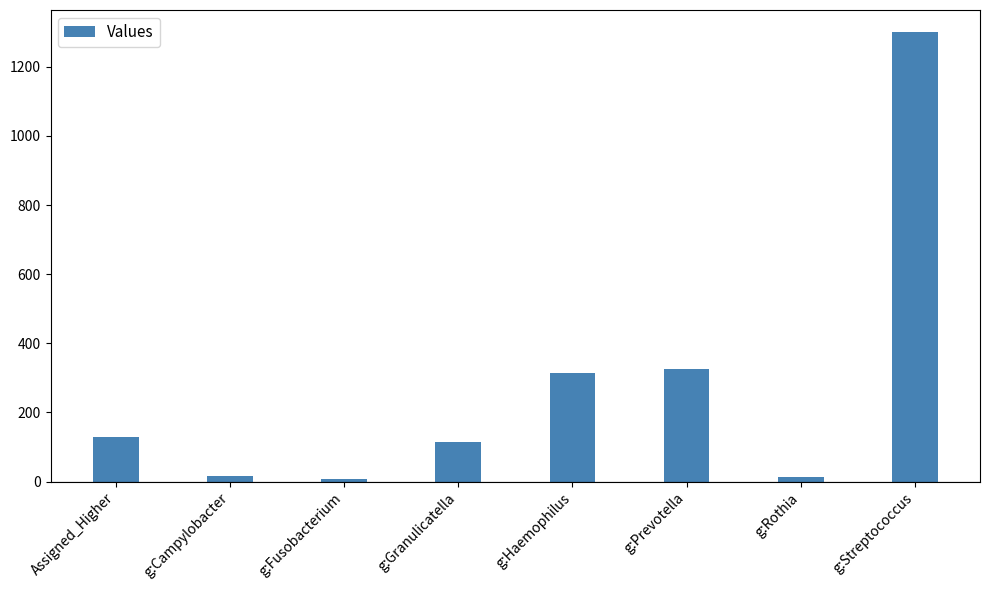

The value at g:Granulicatella is 36.1. True or false?

False